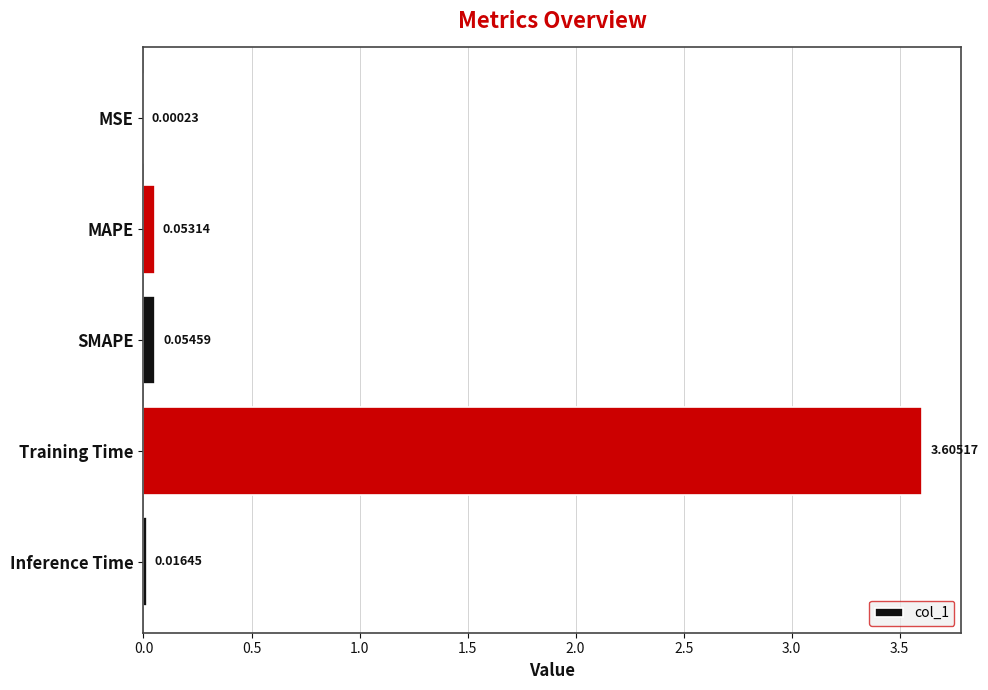

At which label is the value closest to 1?

SMAPE